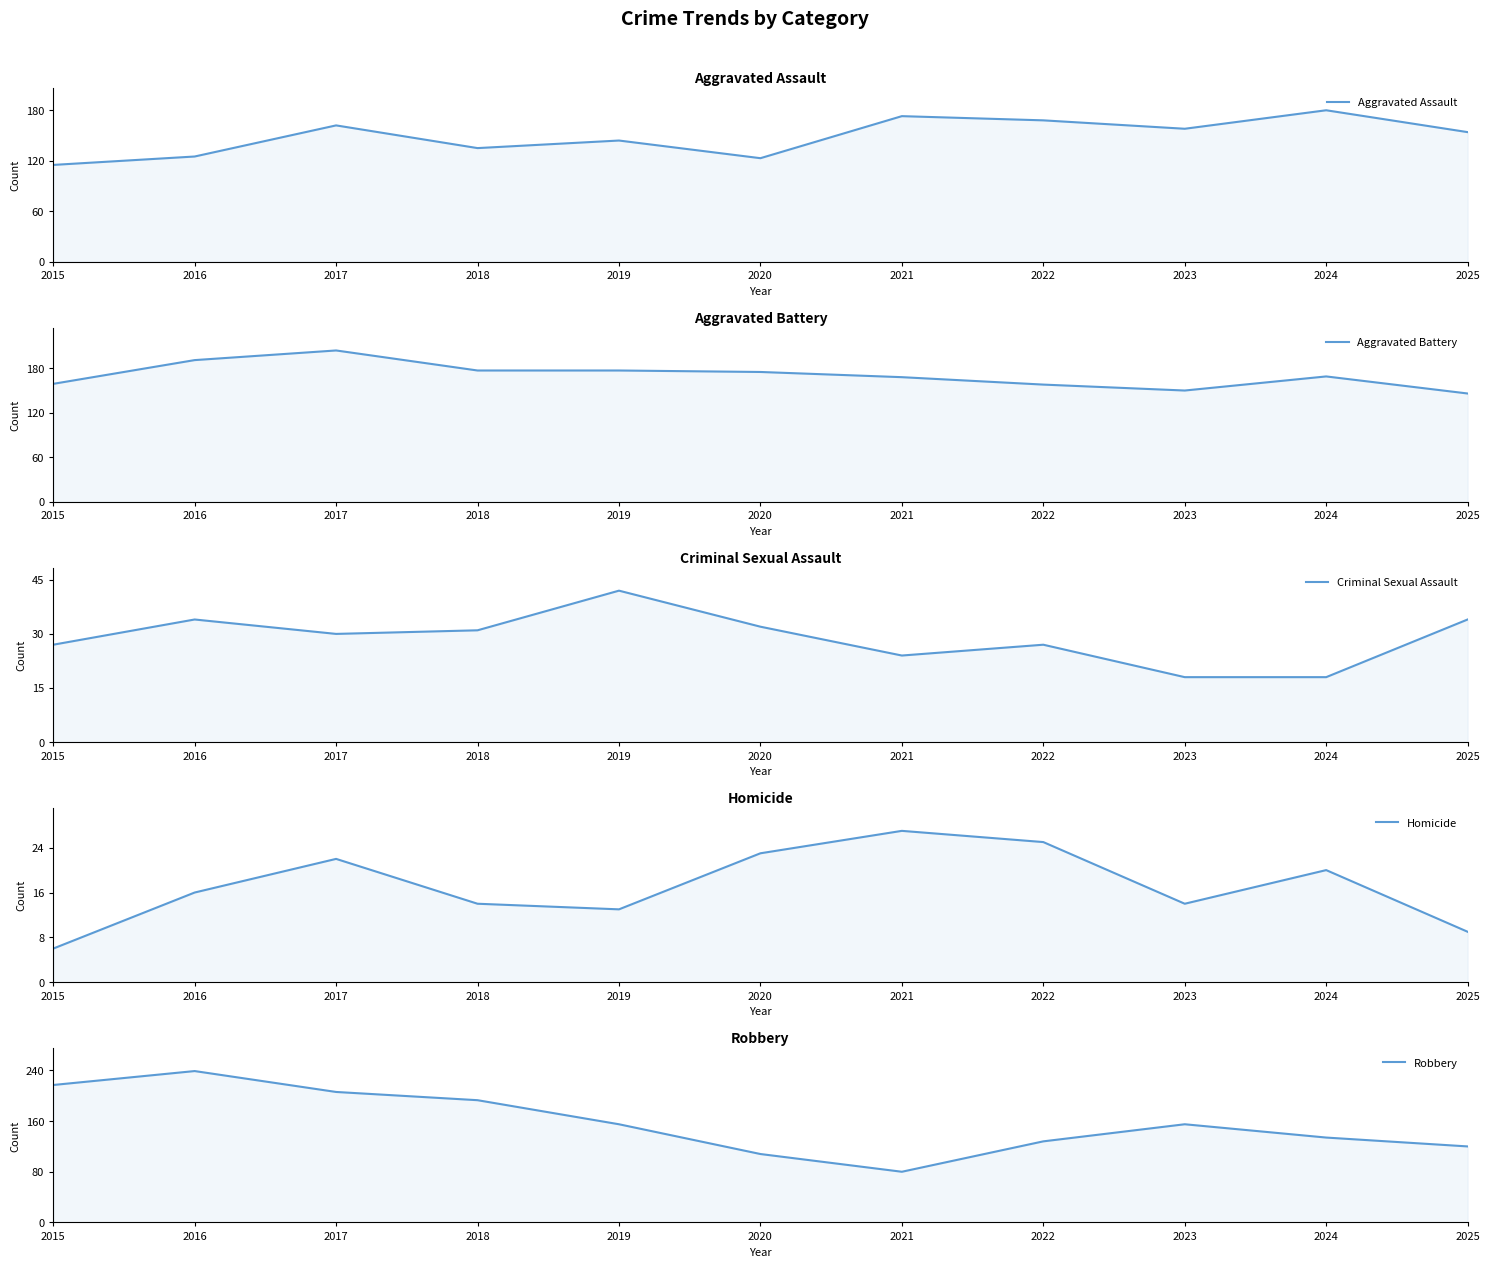

The Aggravated Battery series shows 48 at 2018. True or false?

False